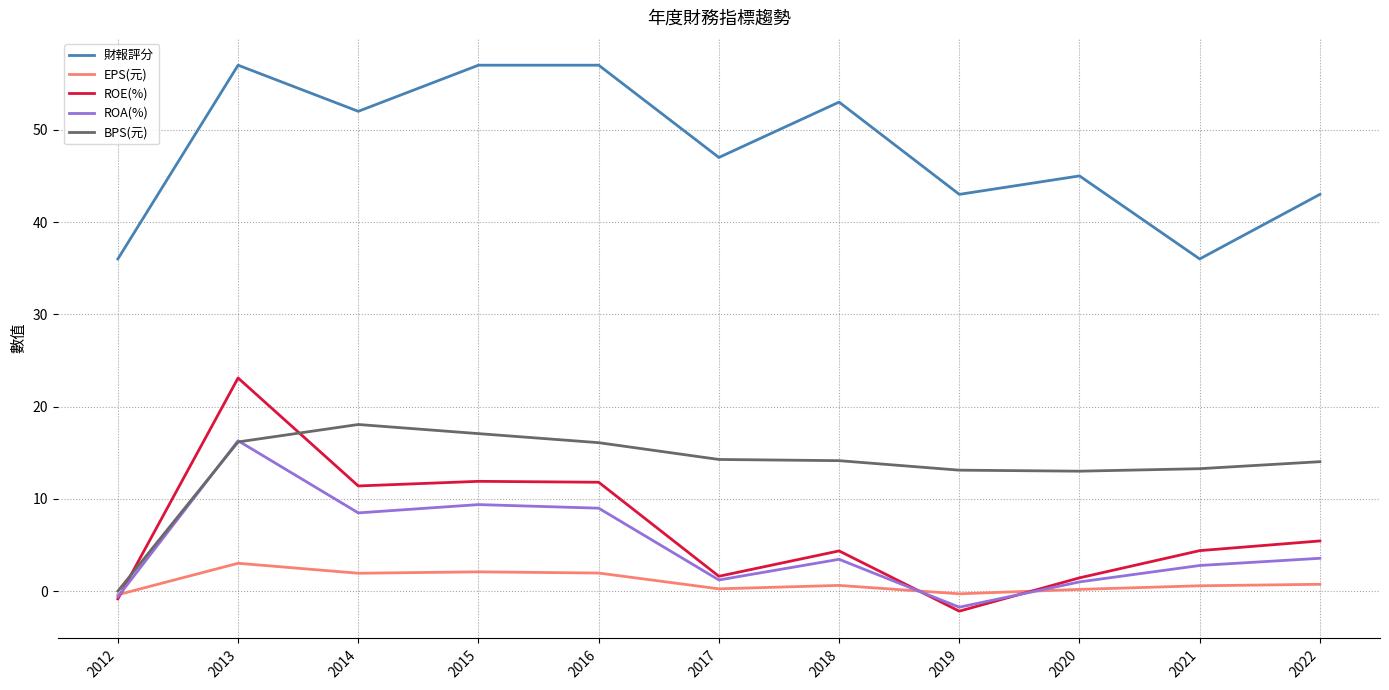

Which series changed the most between 2016 and 2019?

財報評分